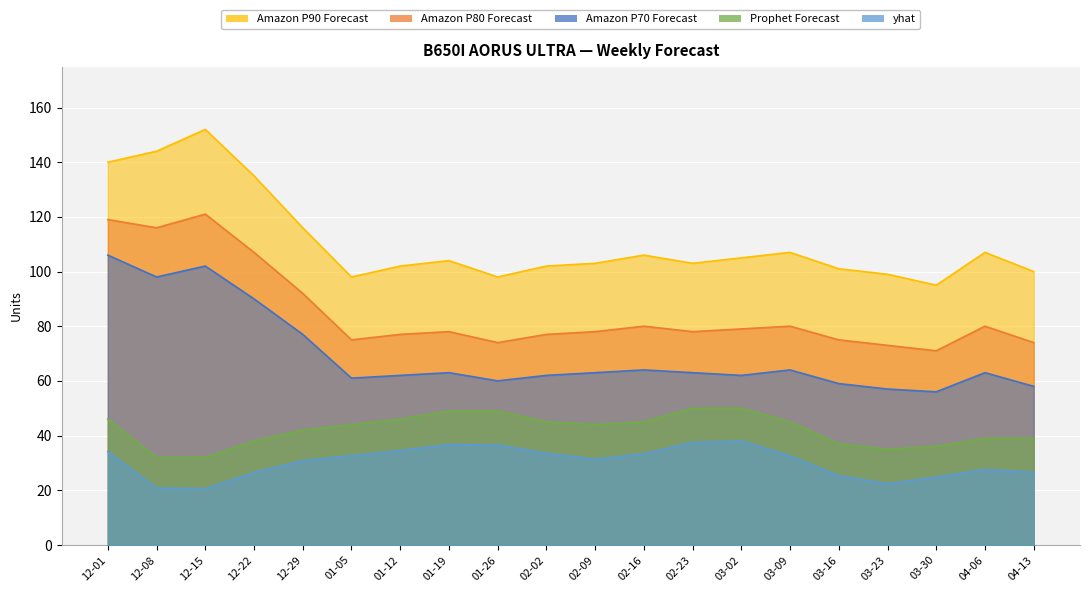

At which category is the sum across all series the highest?

12-01